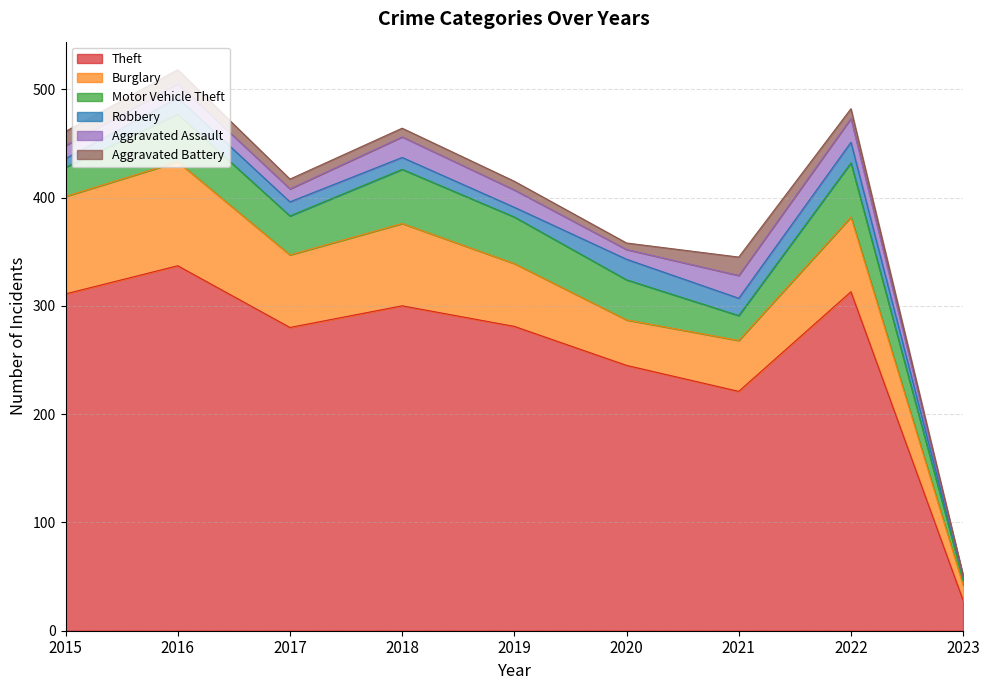

Reading left to right, list all the values displayed in this chart.

Theft: 2015=311	2016=337	2017=280	2018=300	2019=281	2020=245	2021=221	2022=313	2023=28
Burglary: 2015=90	2016=96	2017=67	2018=76	2019=58	2020=42	2021=47	2022=69	2023=14
Motor Vehicle Theft: 2015=27	2016=44	2017=36	2018=50	2019=43	2020=37	2021=23	2022=50	2023=5
Robbery: 2015=8	2016=15	2017=13	2018=11	2019=9	2020=19	2021=16	2022=19	2023=3
Aggravated Assault: 2015=12	2016=13	2017=12	2018=19	2019=16	2020=9	2021=21	2022=22	2023=0
Aggravated Battery: 2015=13	2016=13	2017=9	2018=8	2019=8	2020=6	2021=17	2022=9	2023=1